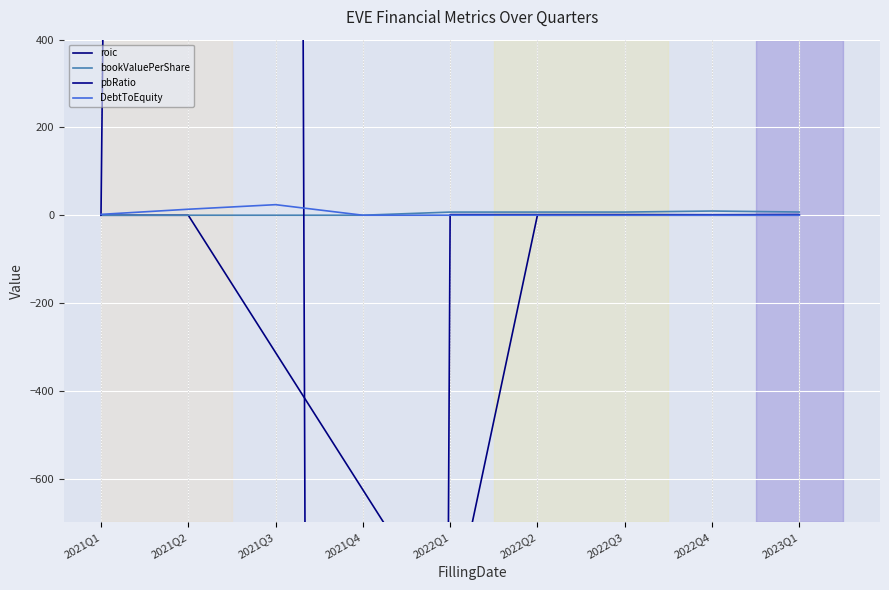

How many interior local peaks does the DebtToEquity series have?

2